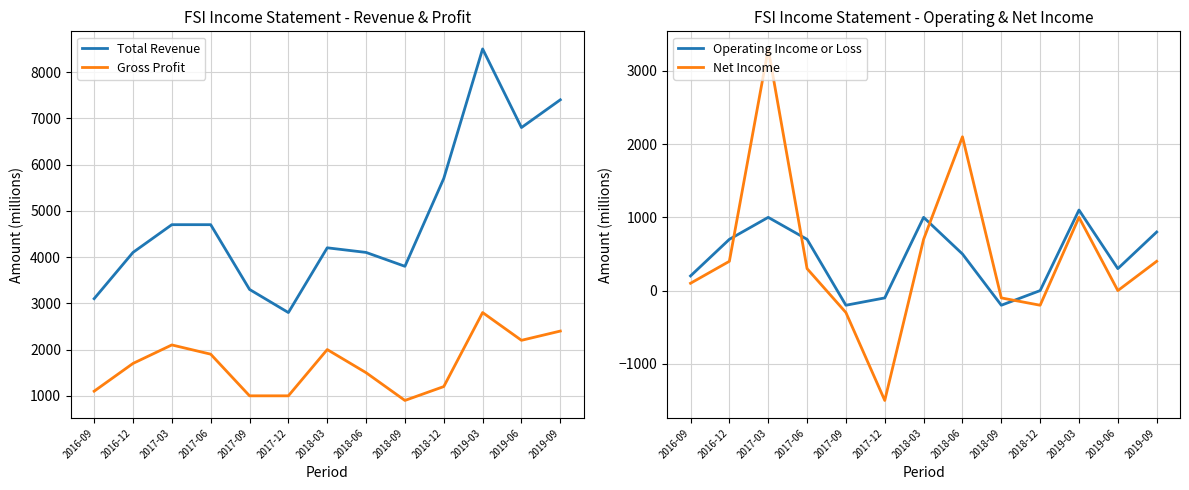

What position from the right is 2017-03?

11